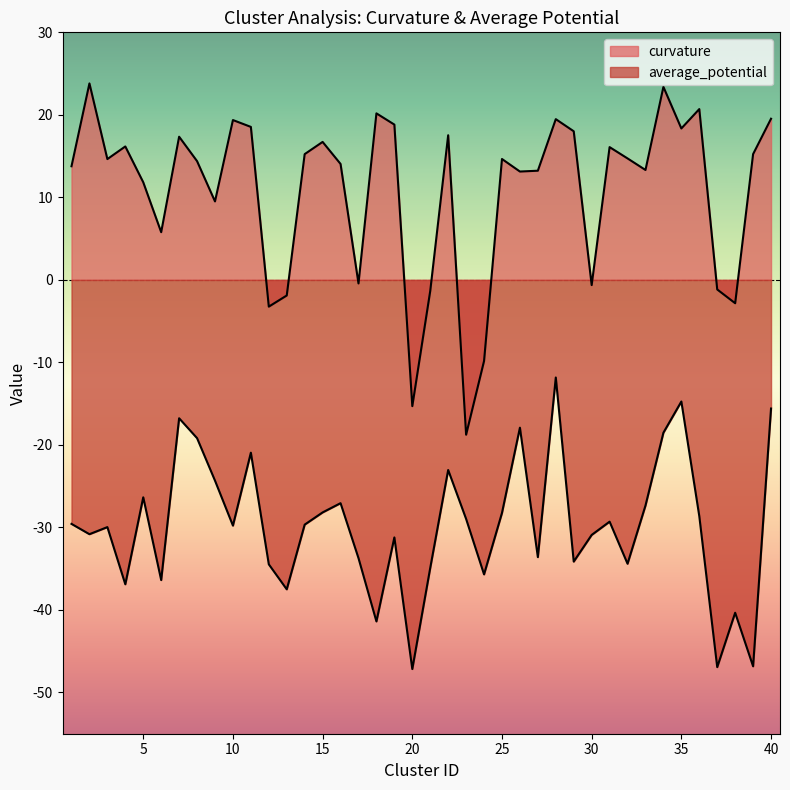

At which category is the sum across all series the highest?

28